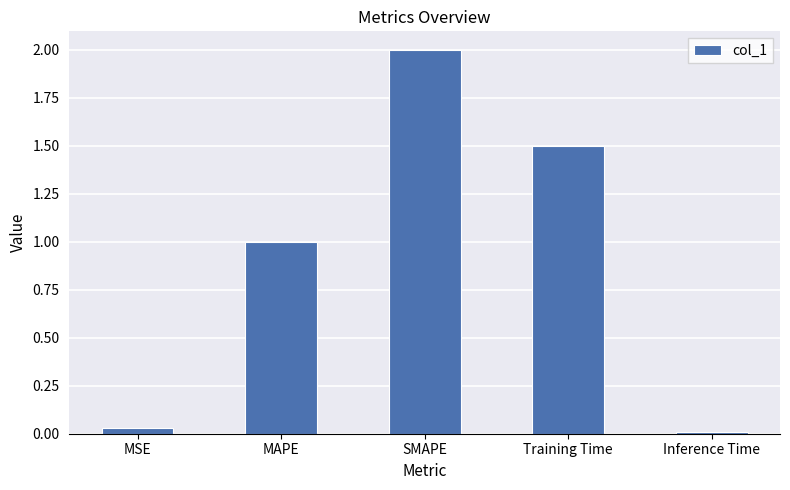

The value at MAPE is 1.0. True or false?

True